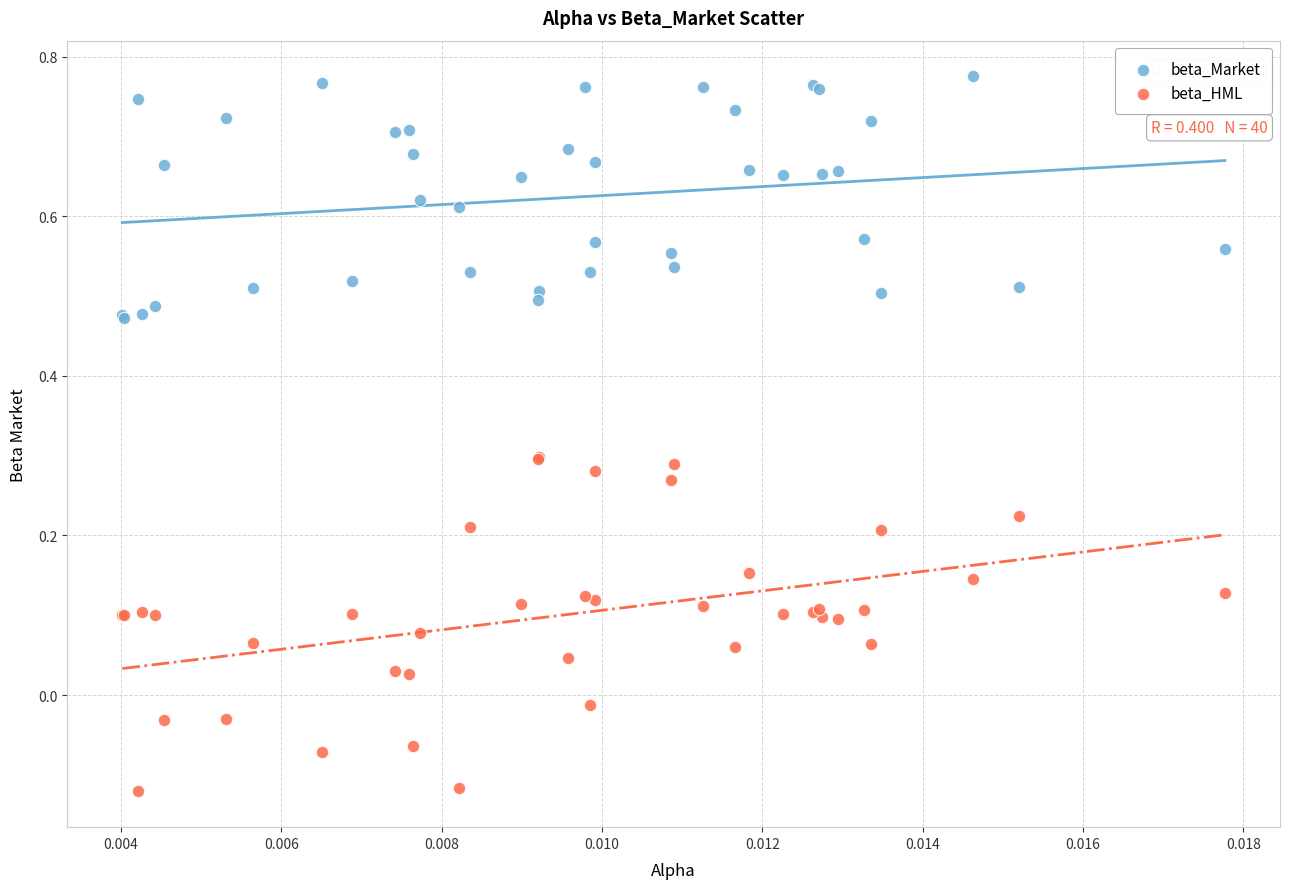

Which series contains the lowest Y value?

beta_HML